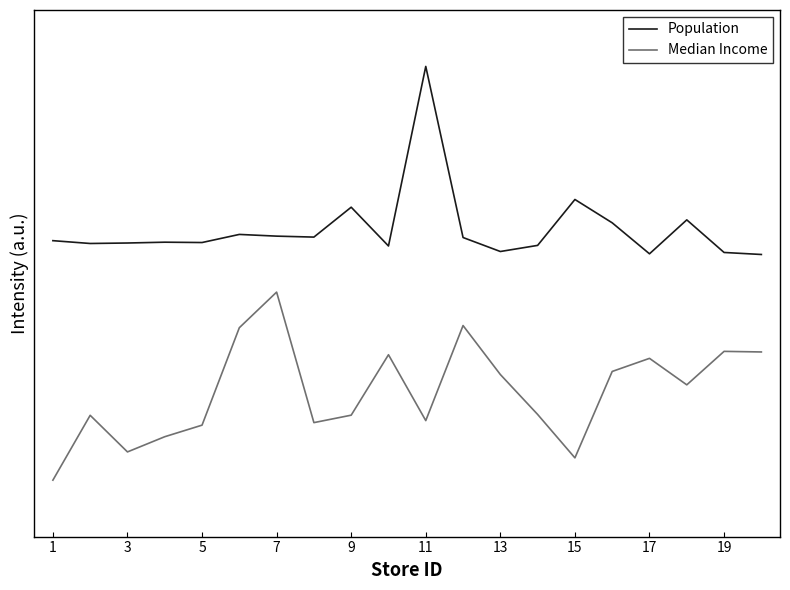

What are all the series names shown in the legend?

Population, Median Income